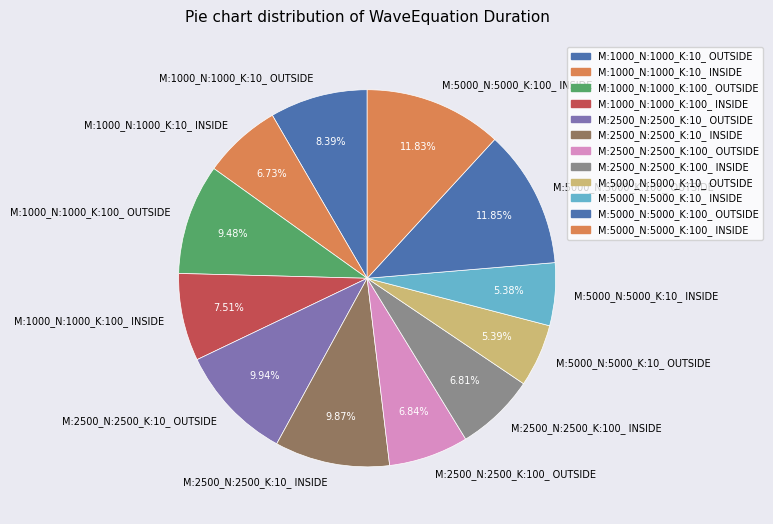

To the nearest percent, what portion does M:2500_N:2500_K:100_ INSIDE represent?

7%